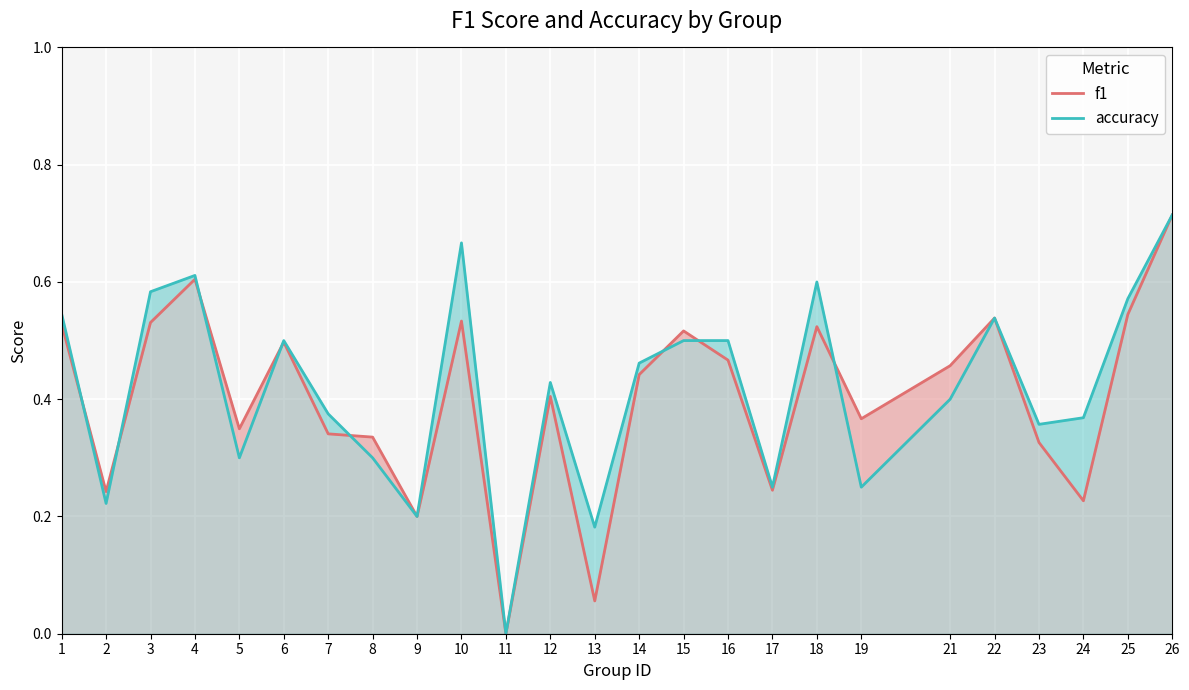

What is the greatest value displayed?

0.7